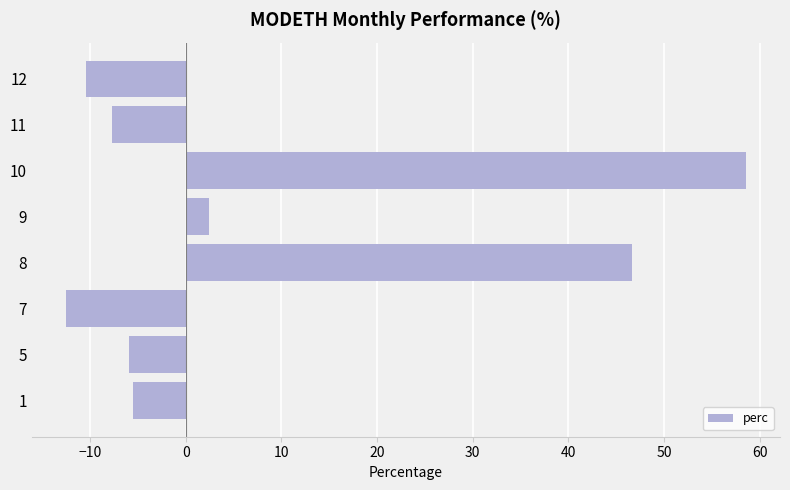

What is the smallest value displayed?

-12.5